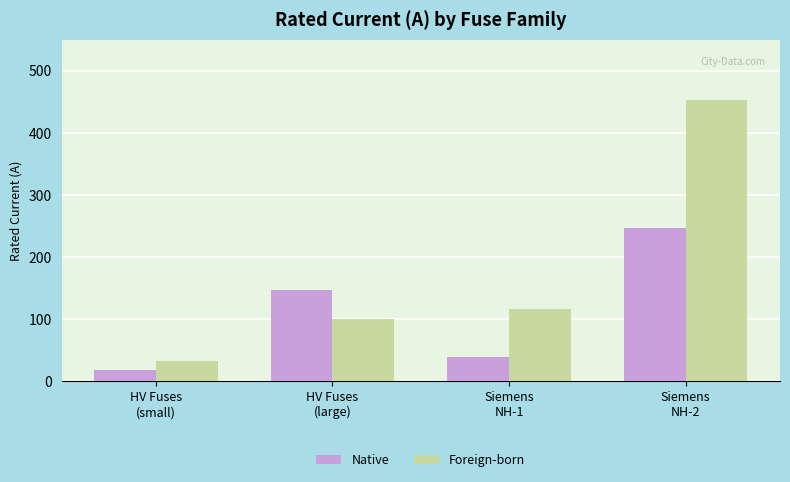

How many bars are there in total?

8